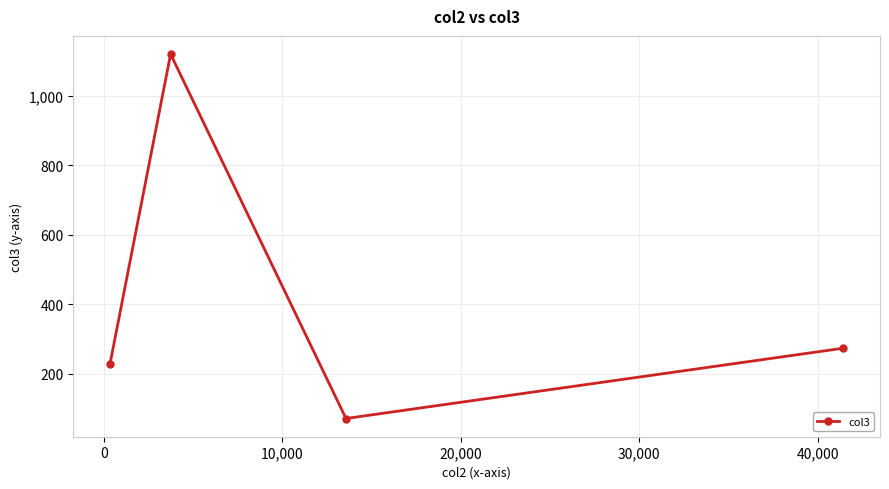

Does the chart display data point markers on the line(s)?

Yes